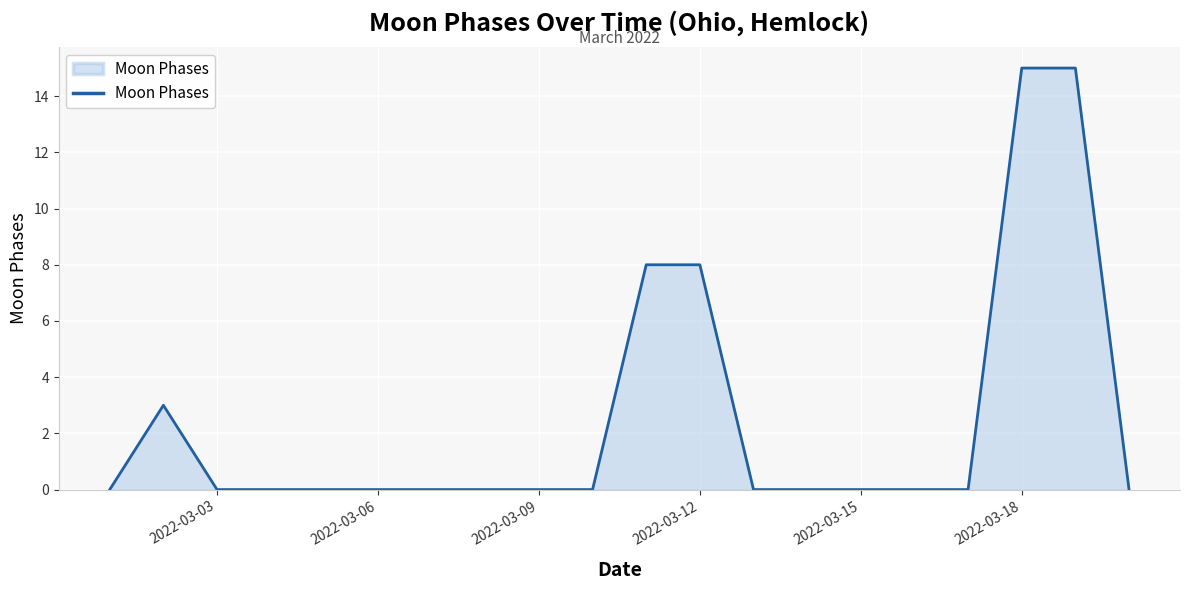

What is the maximum value shown in the chart?

15